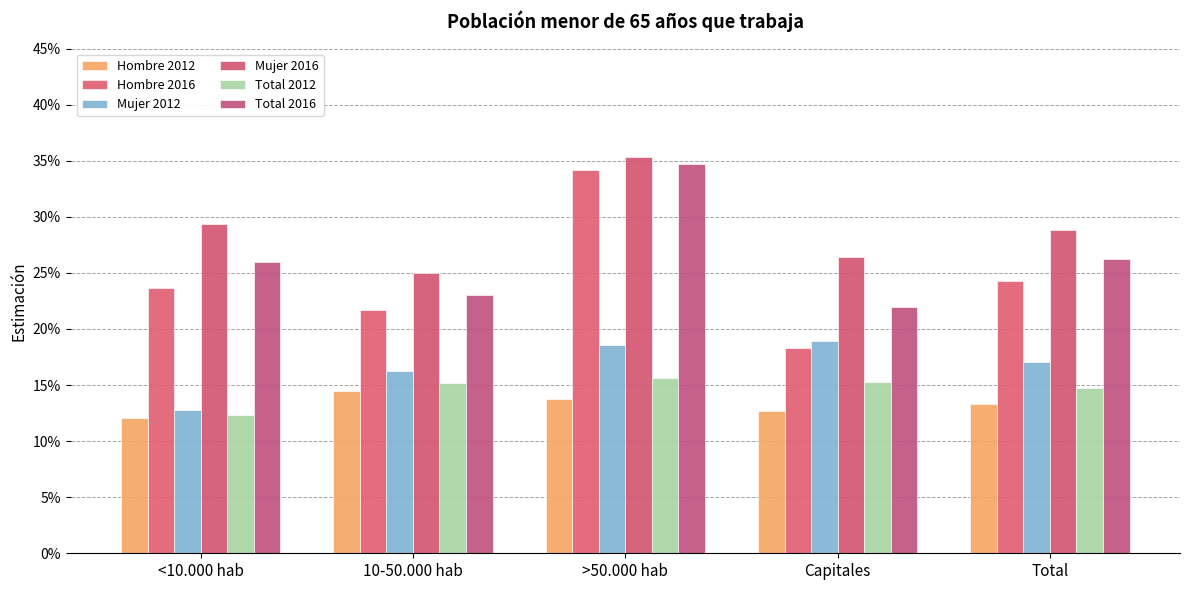

The value of Total 2012 at Total is 0.2. True or false?

False